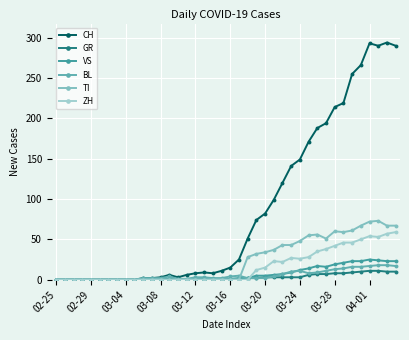

At which label is GR closest to 5?

29